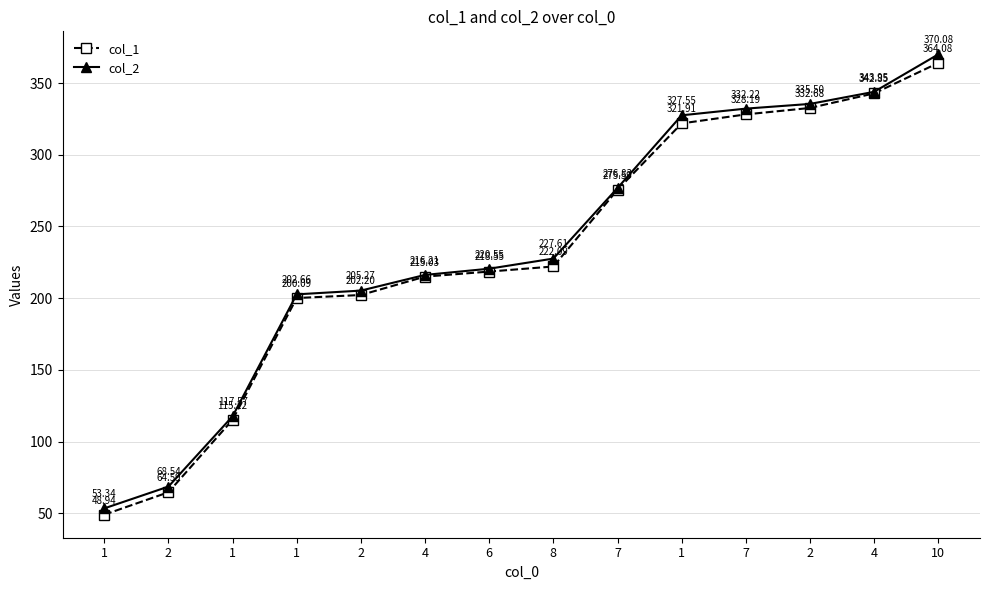

True or false: col_2 has a value of 43.9 at 2.

False